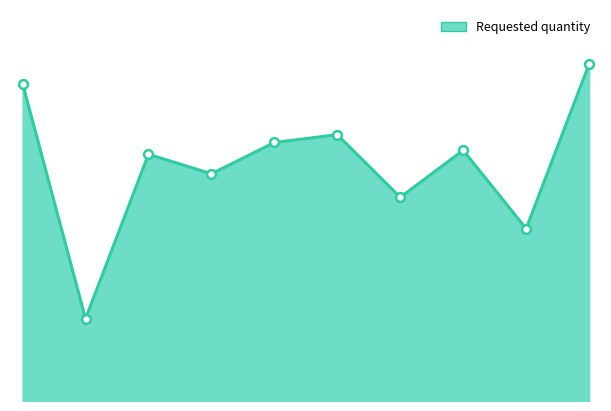

How many lines are shown in the chart?

1